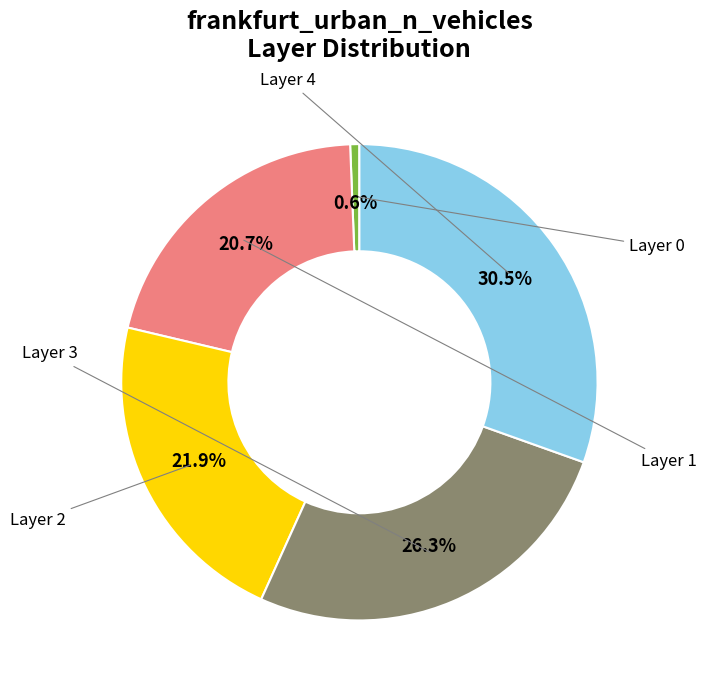

Does any single category account for the majority?

No